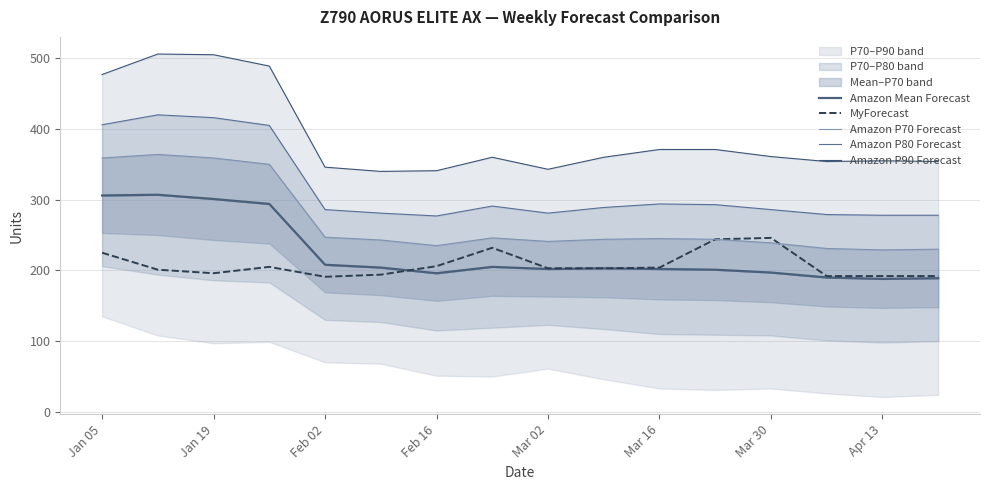

Which series has the largest total across all categories?

Amazon P90 Forecast